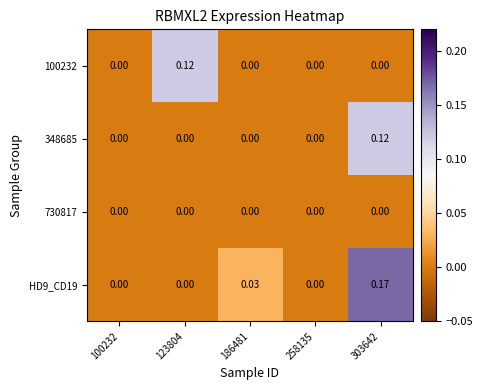

How many categories are shown in the chart?

5